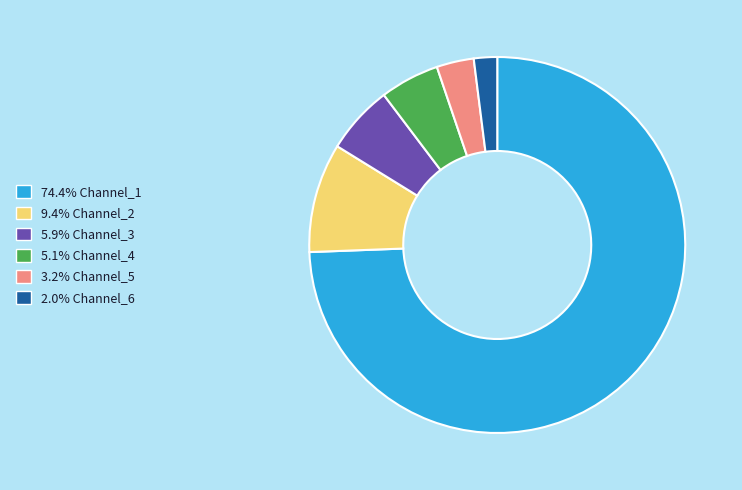

Combined, do 3.2% Channel_5 and 74.4% Channel_1 account for over 50%?

Yes